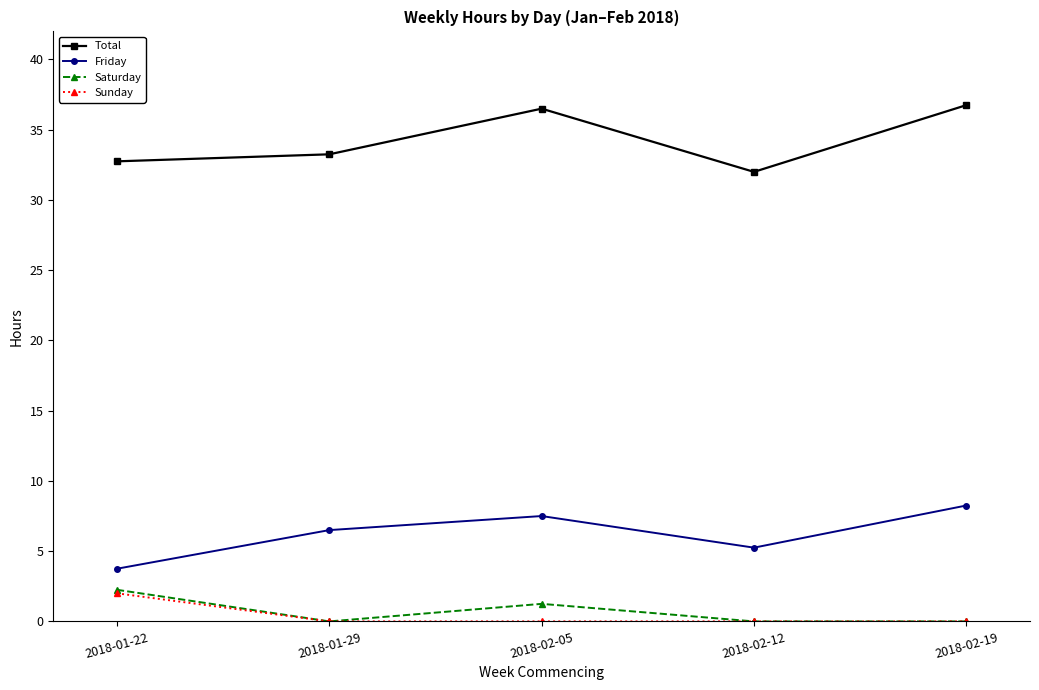

True or false: Saturday and Friday cross at least once.

False